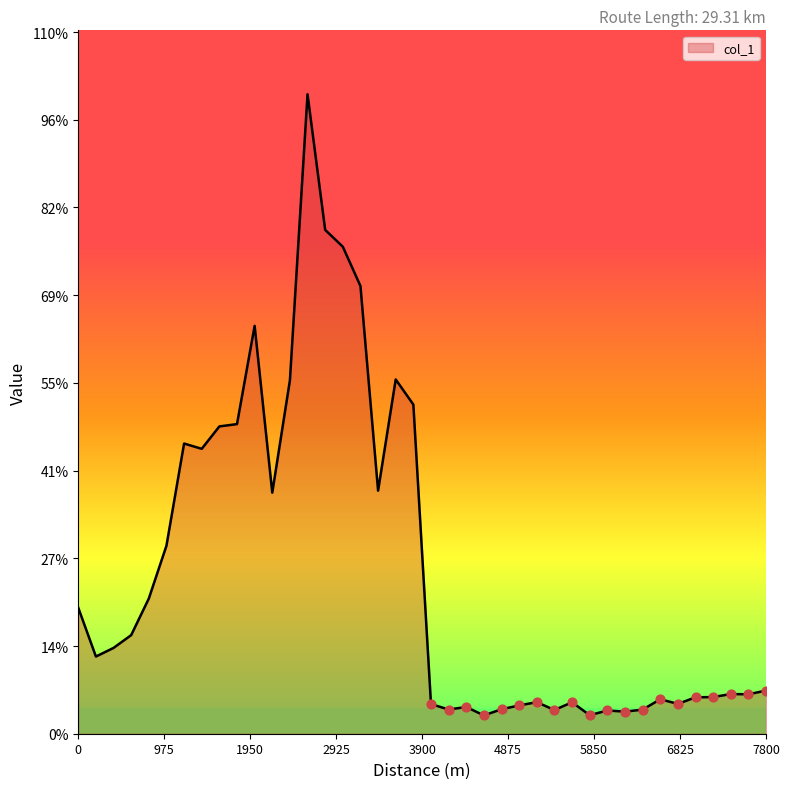

Is this an area chart (filled region under the line)?

Yes